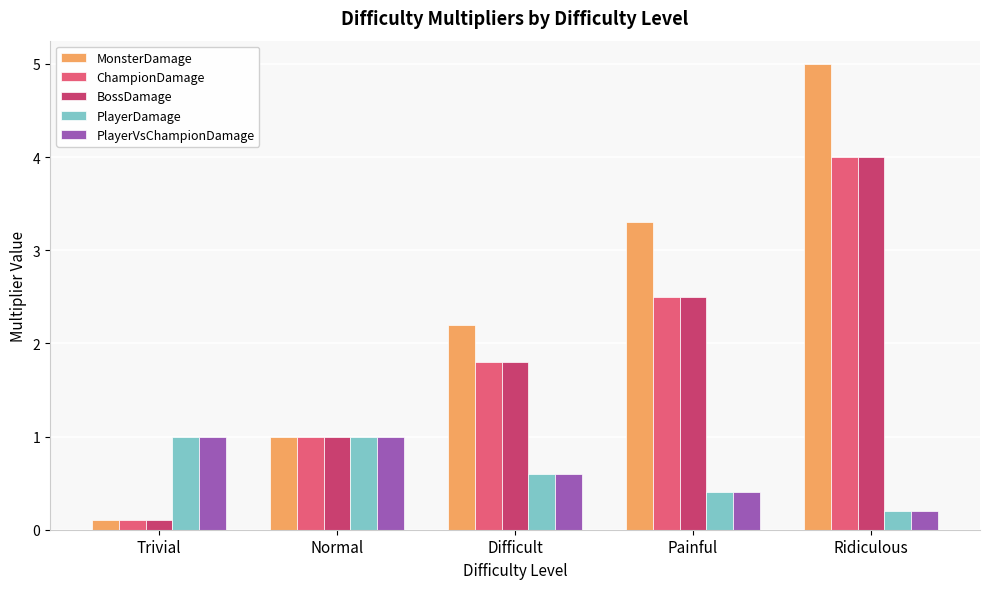

What is the highest value of the ChampionDamage series?

4.0